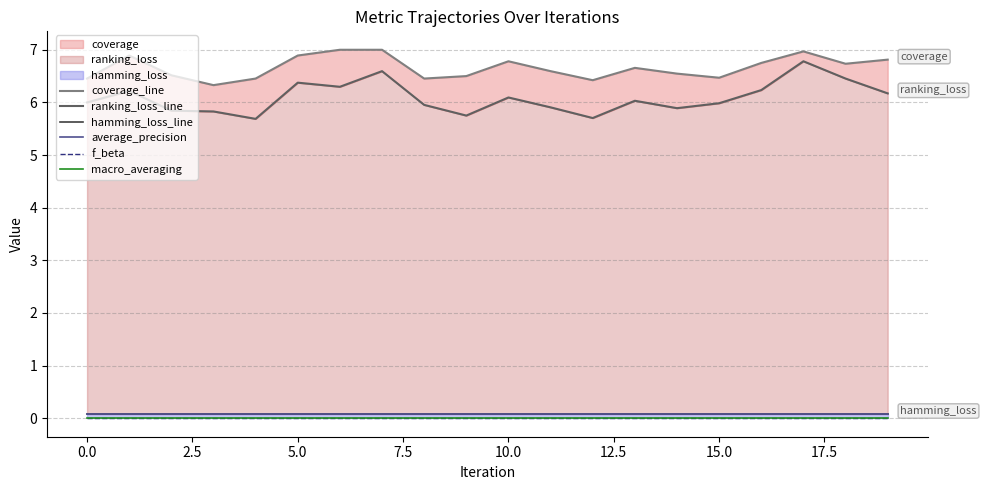

What is the greatest value displayed?

7.0